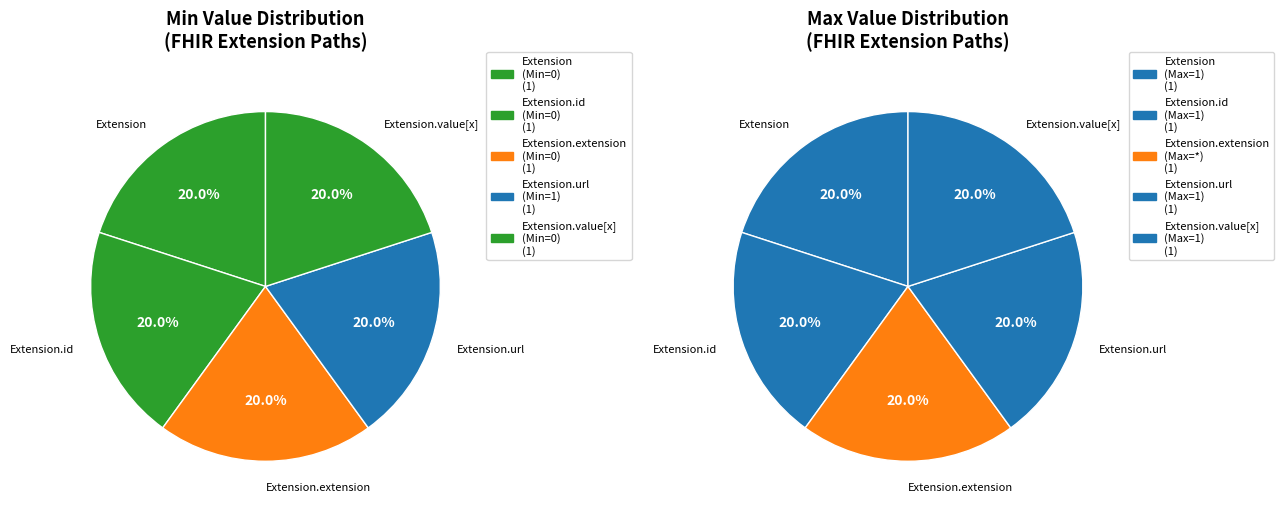

How many slices are in this pie chart?

5